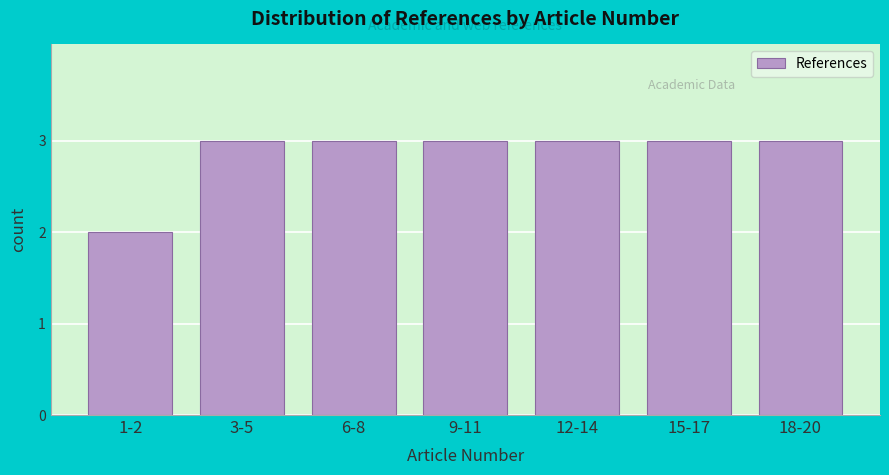

Reading left to right, what are all the values shown in this chart?

1-2=2	3-5=3	6-8=3	9-11=3	12-14=3	15-17=3	18-20=3